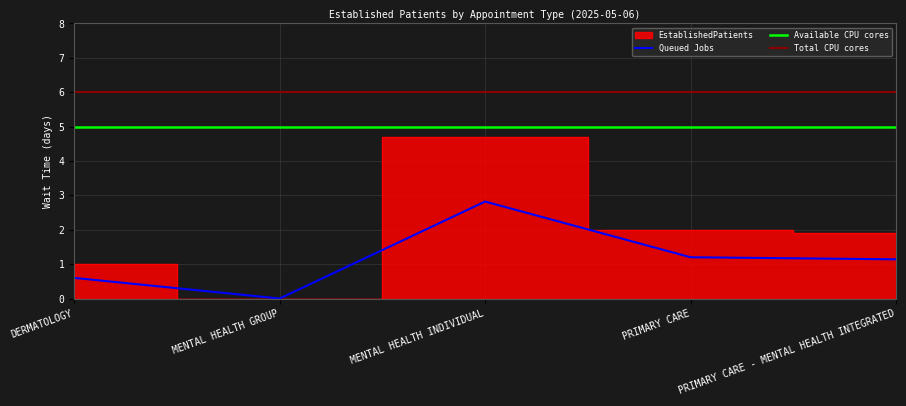

The chart shows a value of 0.8 at PRIMARY CARE - MENTAL HEALTH INTEGRATED. True or false?

False